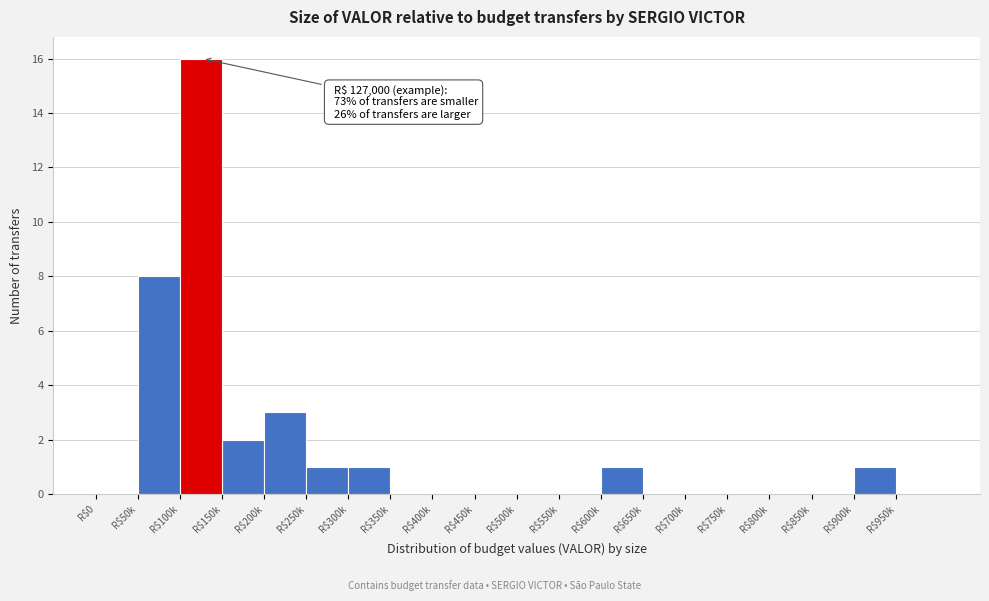

What is the sum of all values?

33